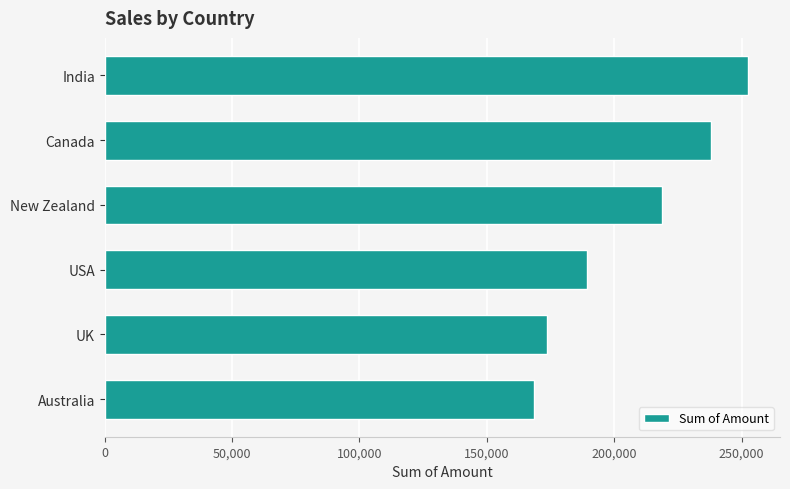

Reading top to bottom, transcribe all the data shown in this chart.

252469	237944	218813	189434	173530	168679